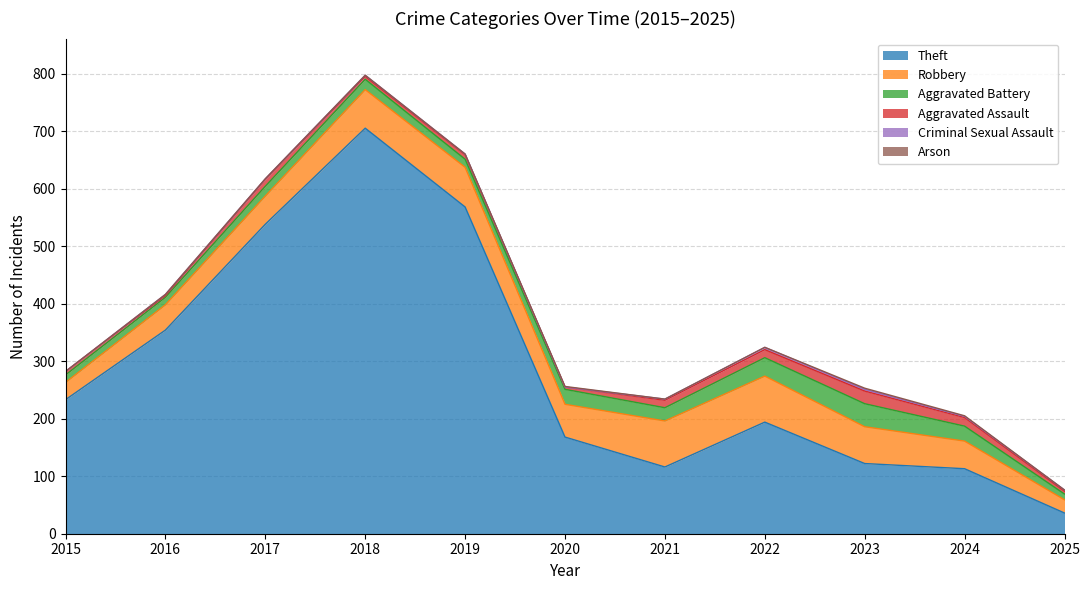

Which series has the largest total across all categories?

Theft